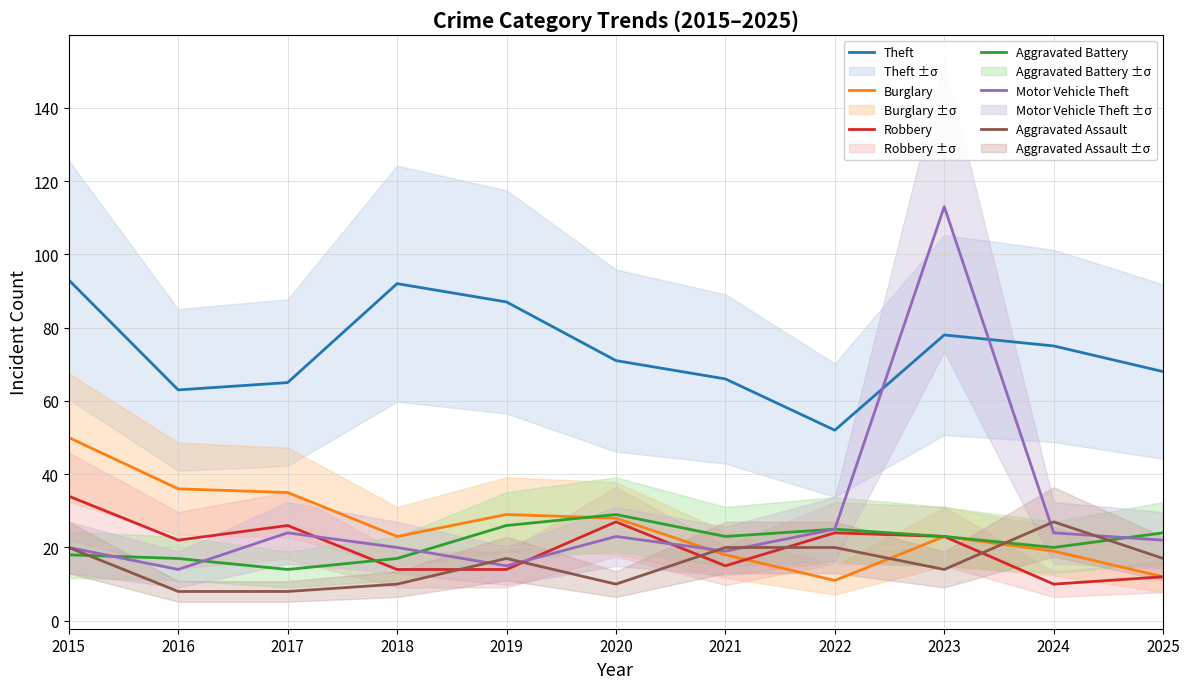

How many times do Aggravated Battery and Robbery cross each other?

1